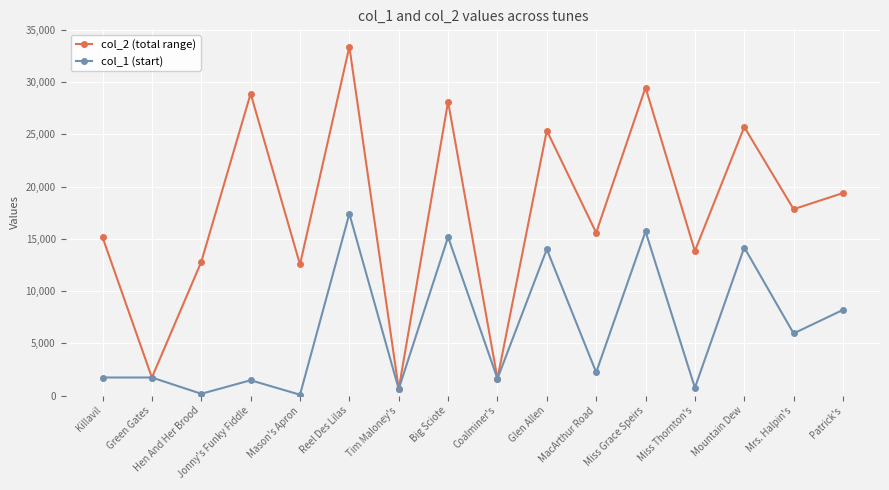

Rank the series at Patrick's from lowest to highest value.

col_1 (start), col_2 (total range)